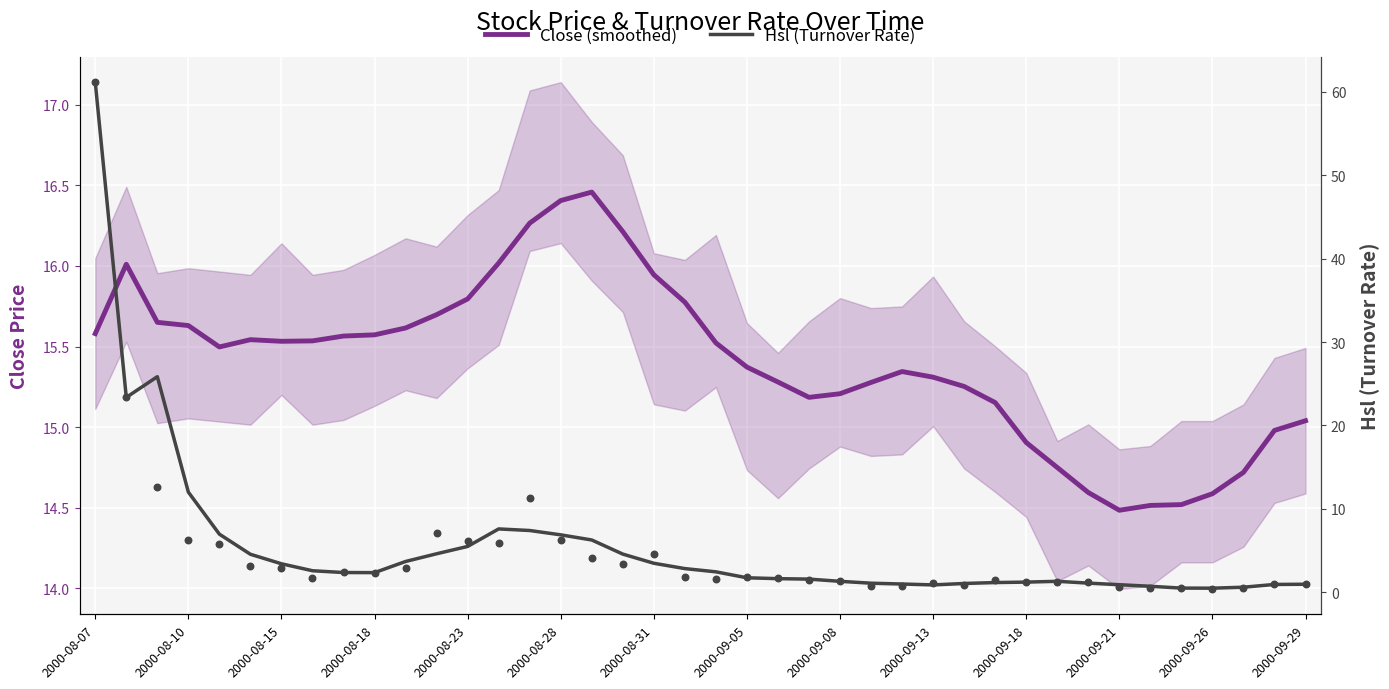

What is the total value across all series at 2000-08-07?

137.9